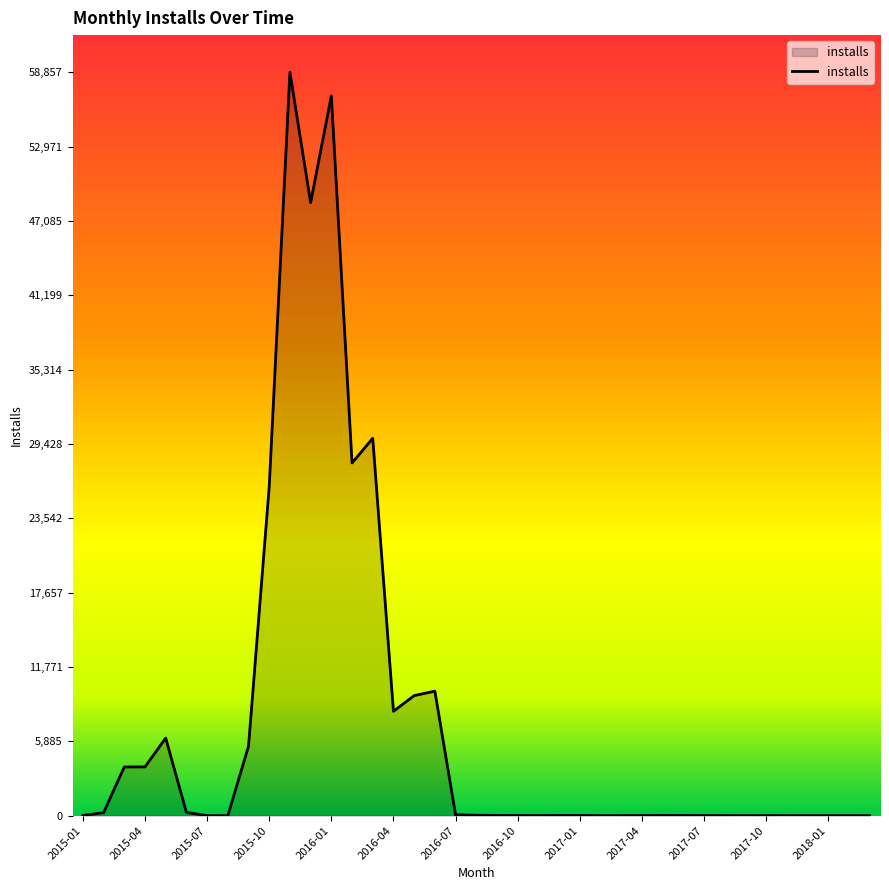

What is the maximum value shown in the chart?

58857